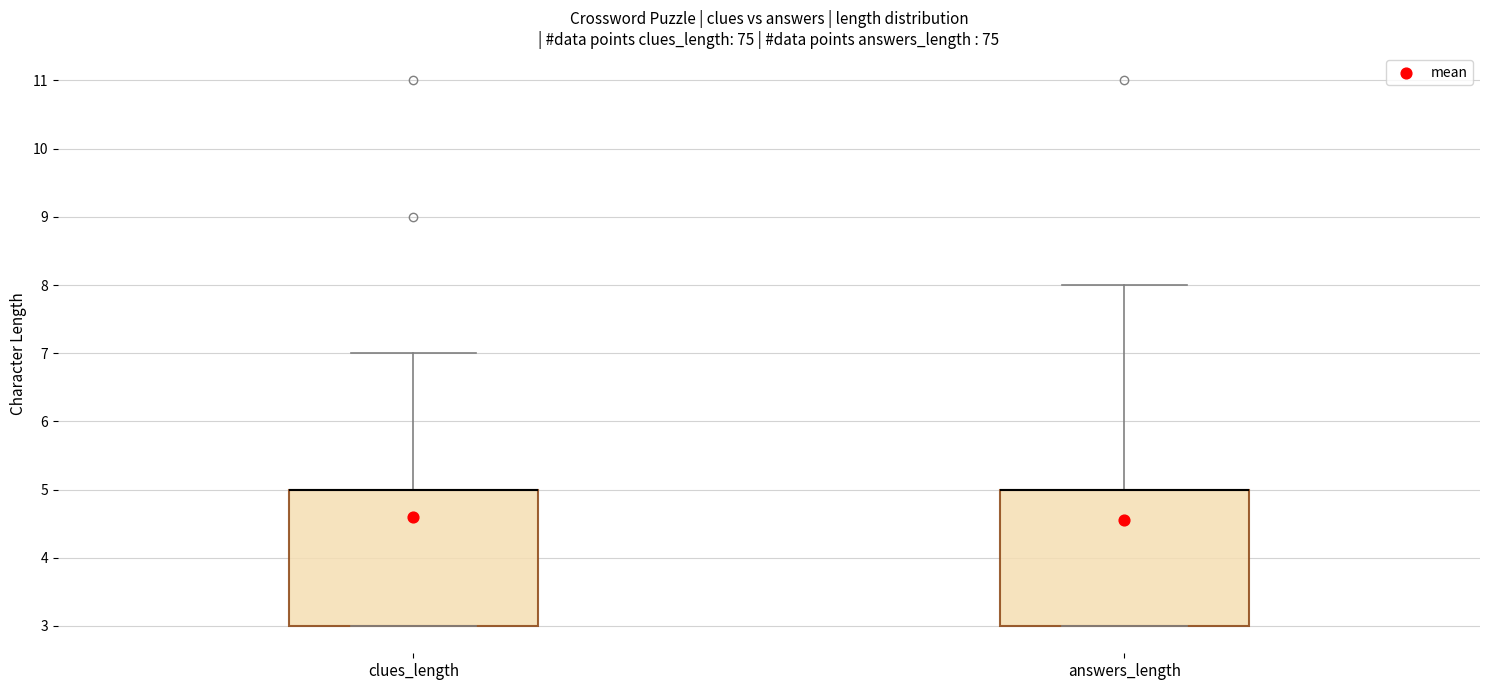

Where is the lower edge of the box for clues_length on the y-axis? The values are not printed on the chart, so give them approximately, as read against the axis.

3